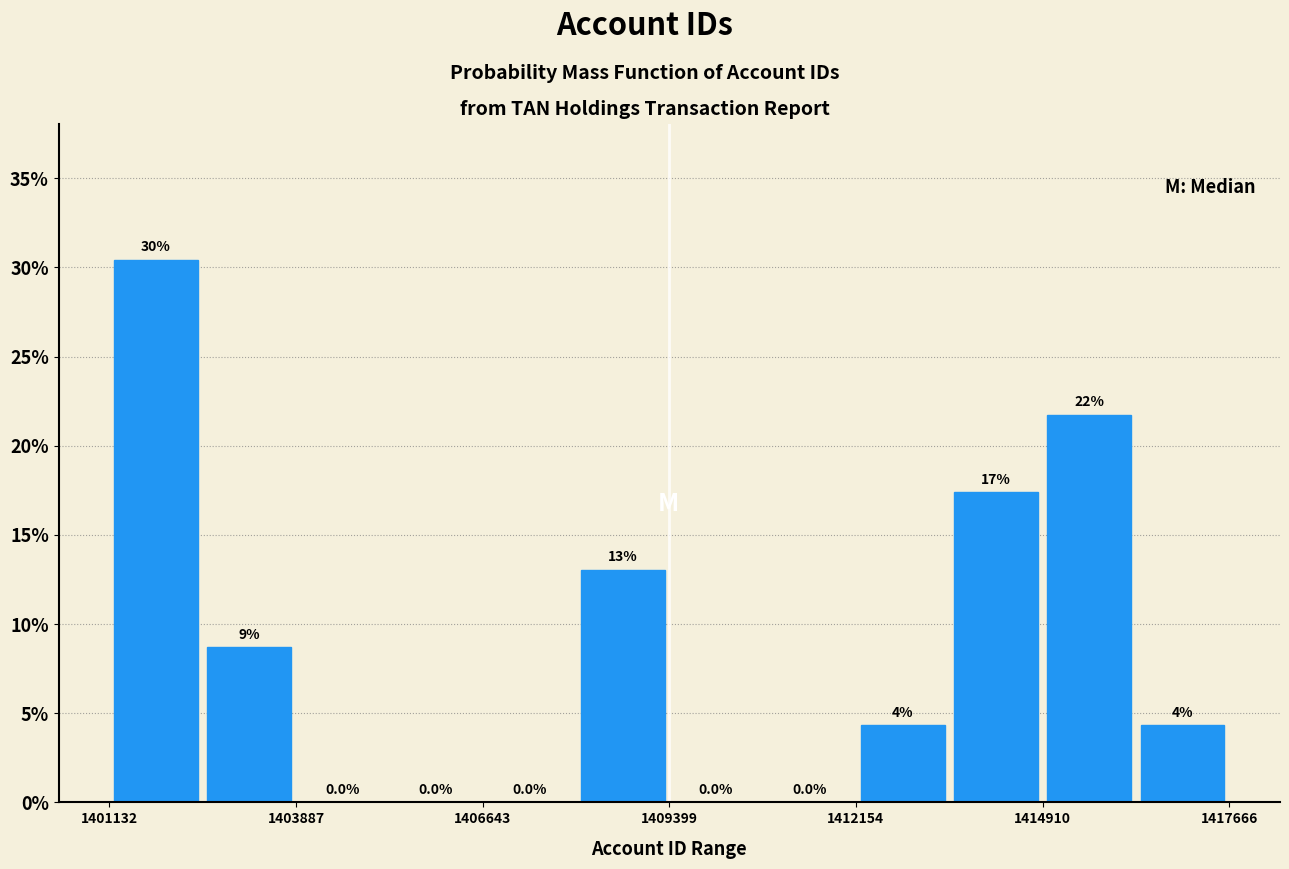

Read against the x-axis, roughly where is the centre of the tallest bar?

1402000